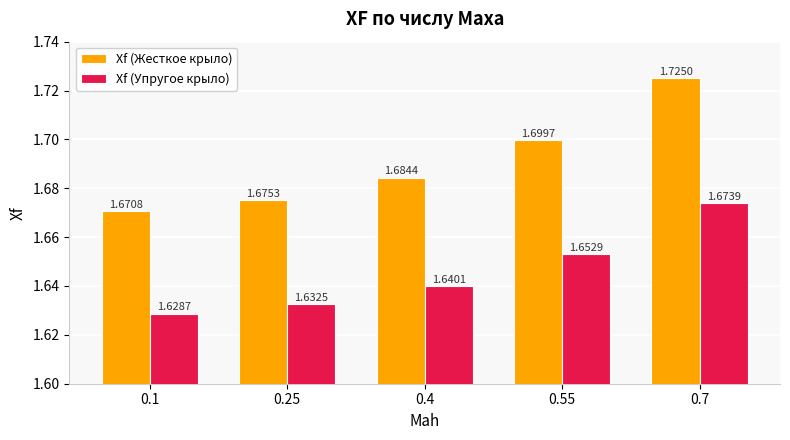

What is the sum of all Xf (Жесткое крыло) values?

8.5